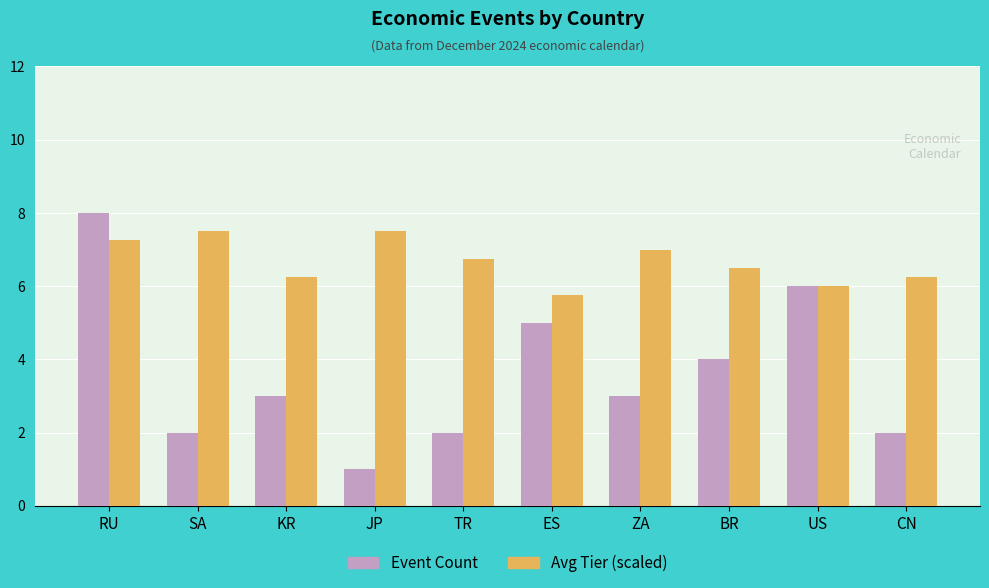

What position from the left is BR?

8